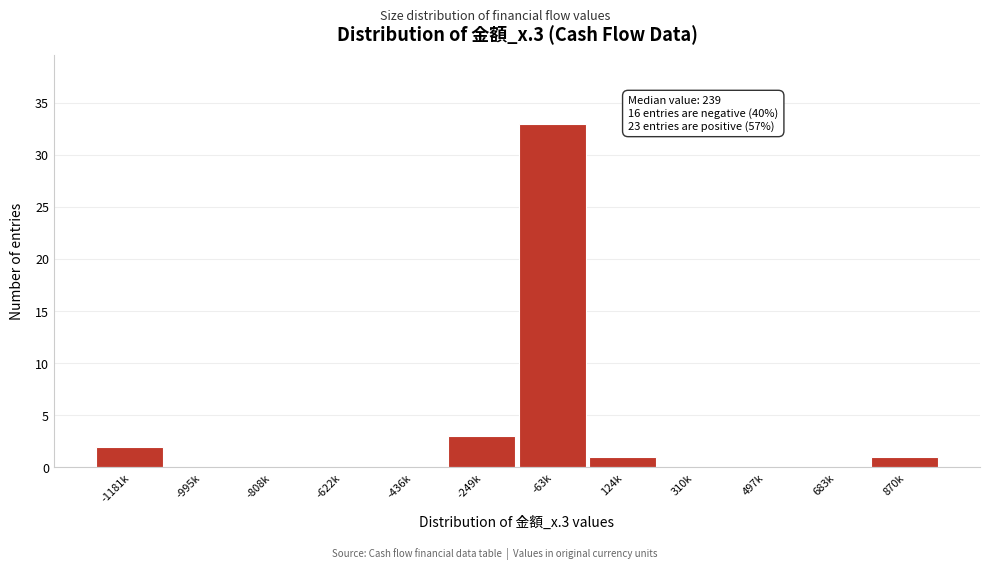

Reading right to left, transcribe all the data shown in this chart.

870k=1	683k=0	497k=0	310k=0	124k=1	-63k=33	-249k=3	-436k=0	-622k=0	-808k=0	-995k=0	-1181k=2